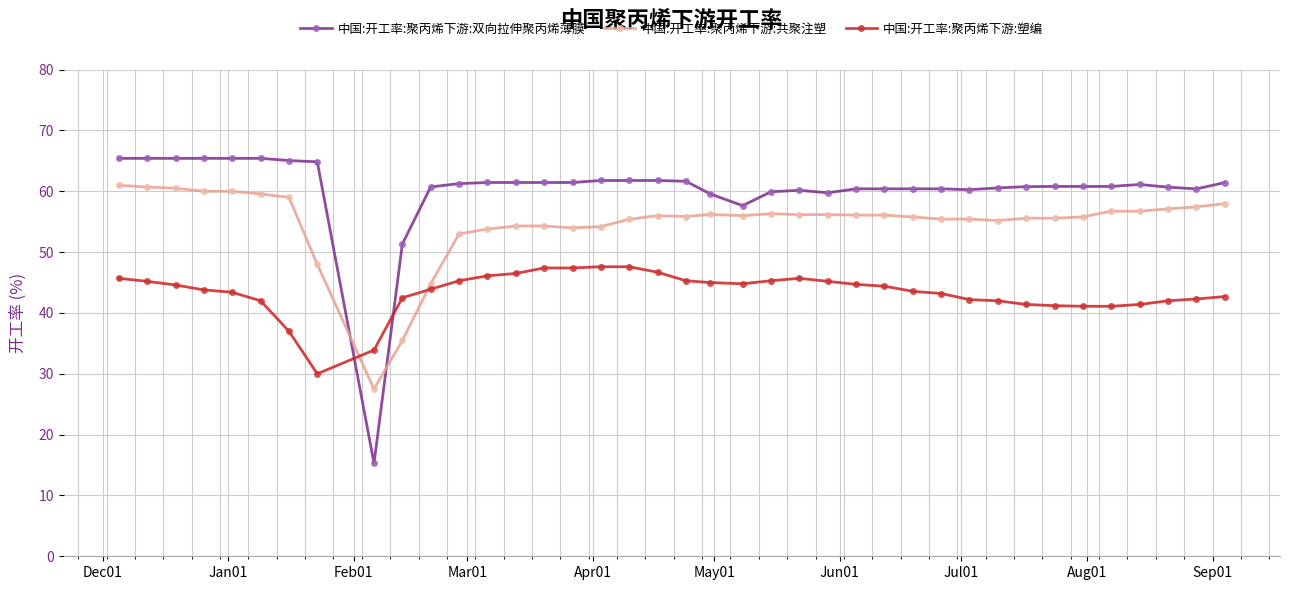

Rank the series by their average value, from lowest to highest.

中国:开工率:聚丙烯下游:塑编, 中国:开工率:聚丙烯下游:共聚注塑, 中国:开工率:聚丙烯下游:双向拉伸聚丙烯薄膜